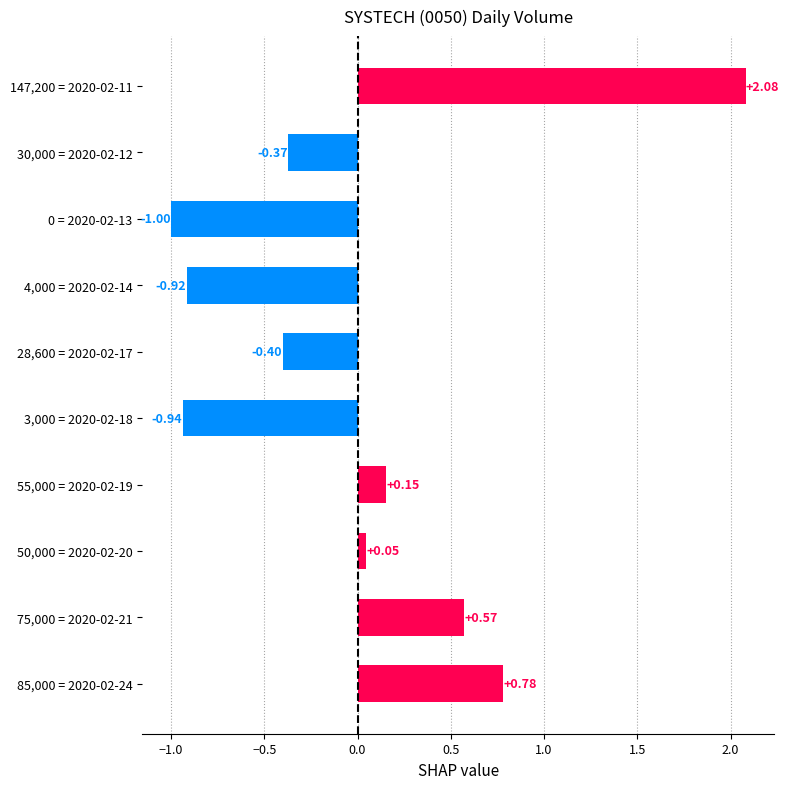

Which has a higher value, 147,200 = 2020-02-11 or 50,000 = 2020-02-20?

147,200 = 2020-02-11